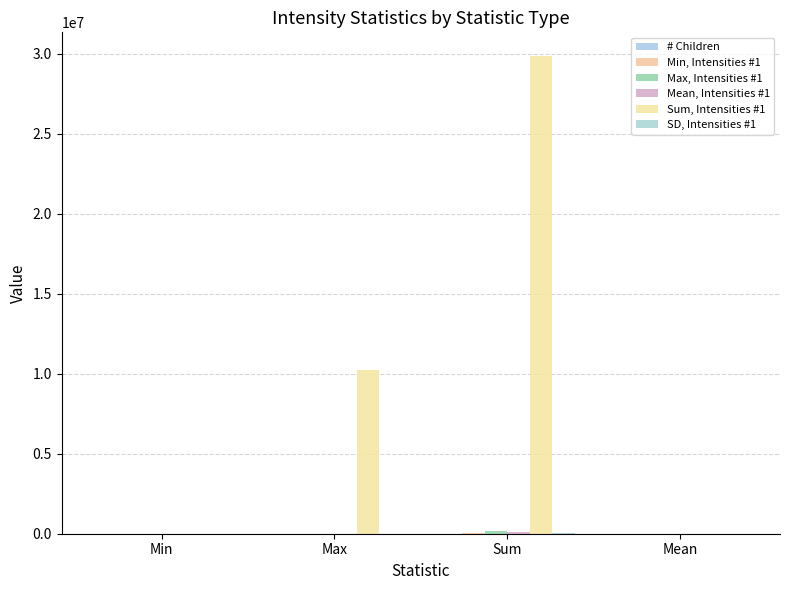

Which series has the largest total across all categories?

Sum, Intensities #1